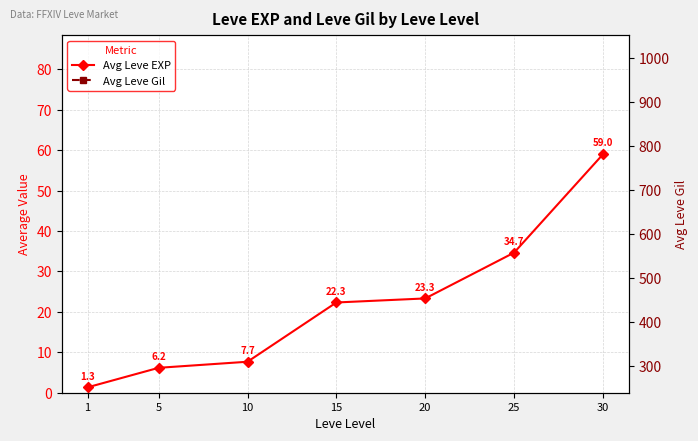

Where is Avg Leve Gil nearest to the value 555?

1